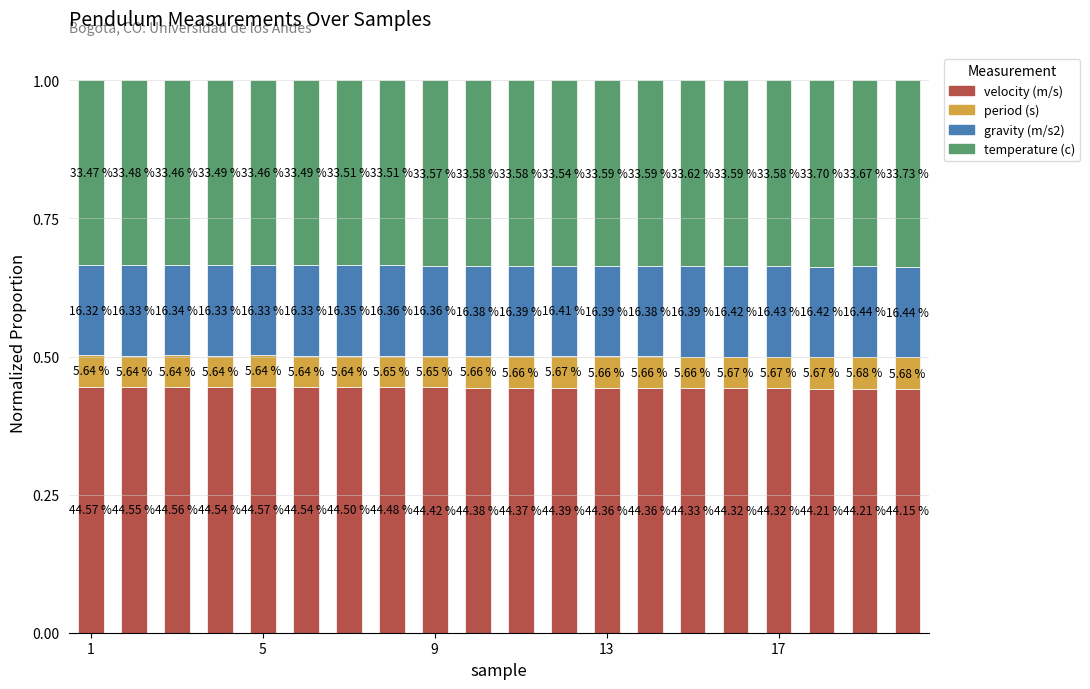

What are all the series names shown in the legend?

velocity (m/s), period (s), gravity (m/s2), temperature (c)